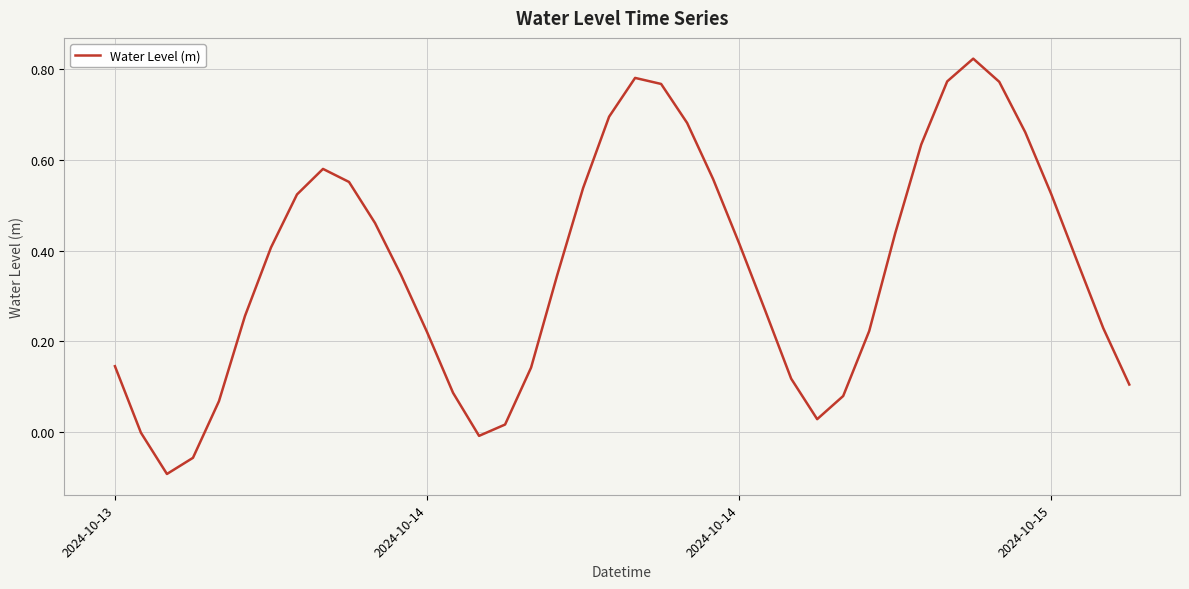

What is the difference between the maximum and minimum values?

0.9